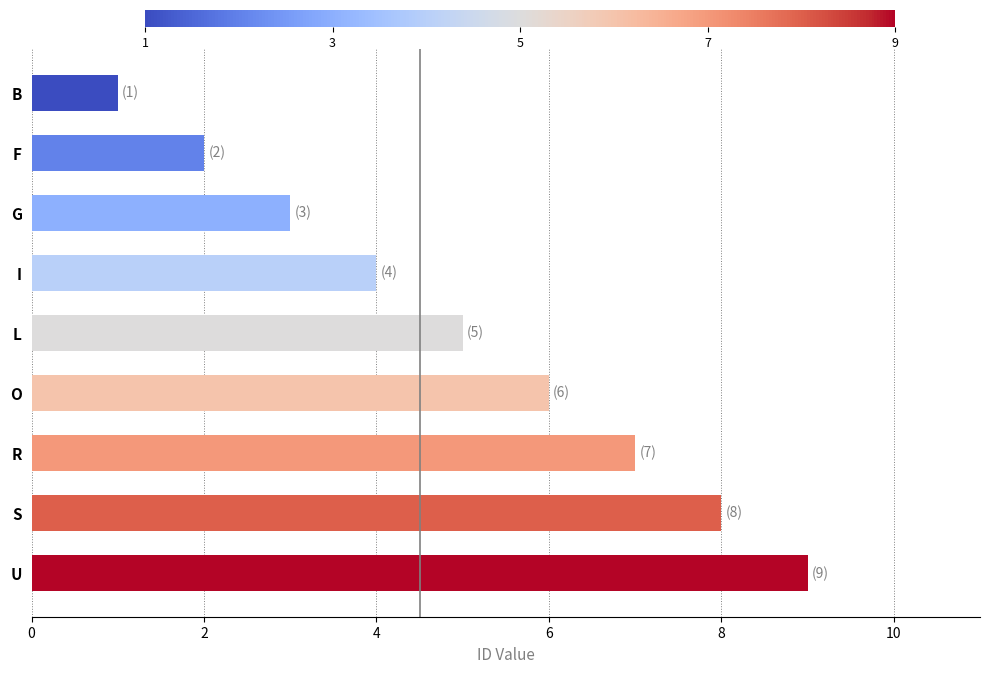

What is the maximum value shown in the chart?

9